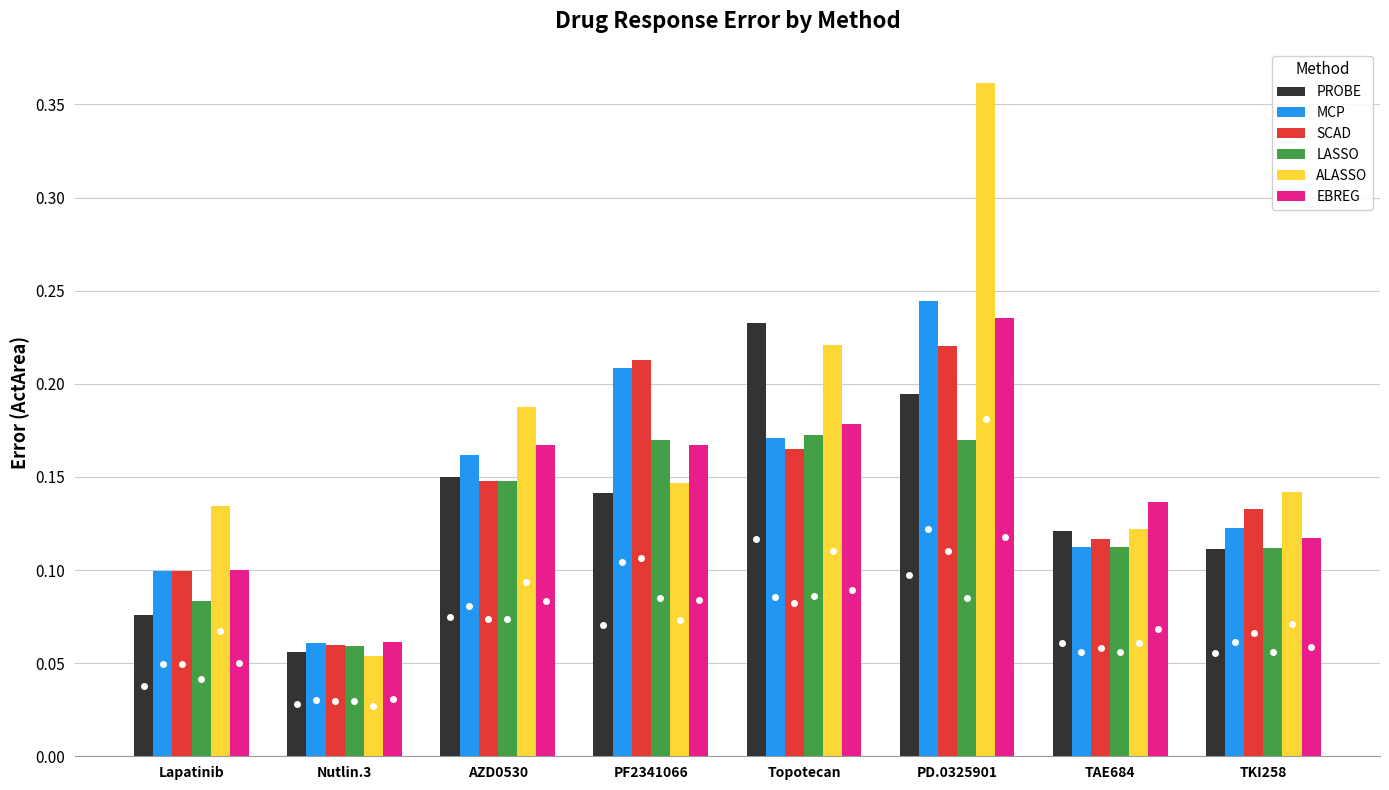

The value of ALASSO at PF2341066 is 0.2. True or false?

False